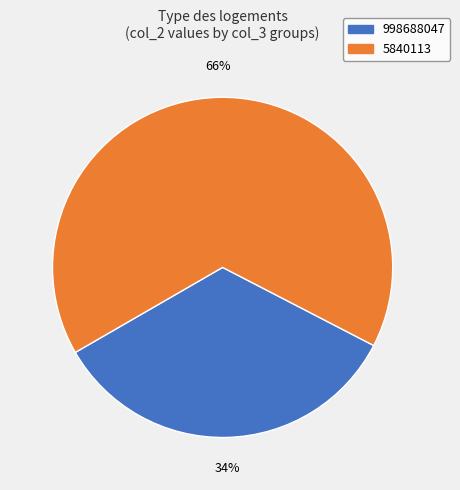

Count the number of slices in the pie.

2